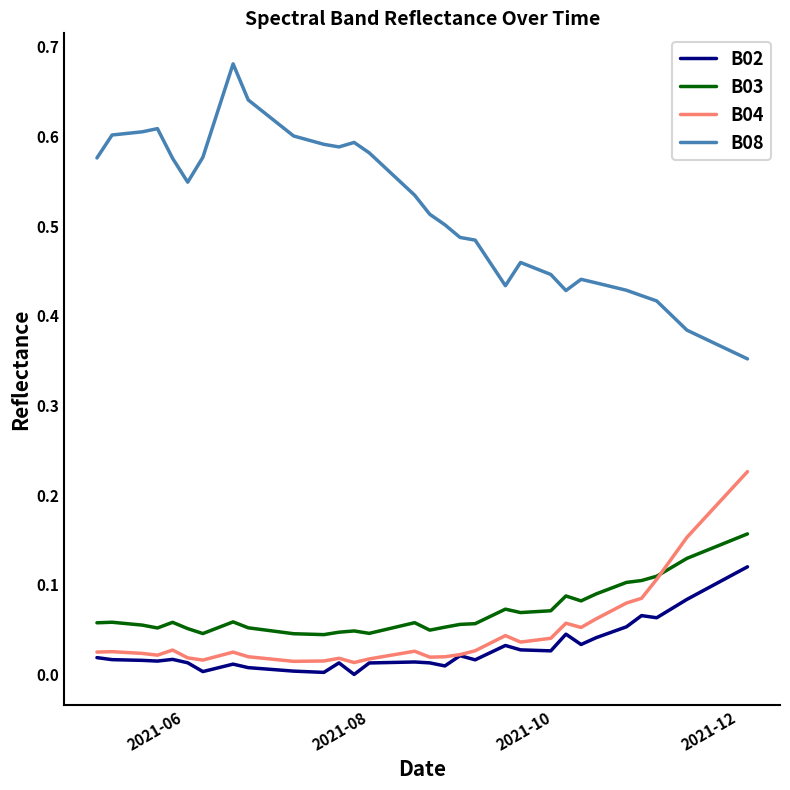

Which series has the largest total across all categories?

B08